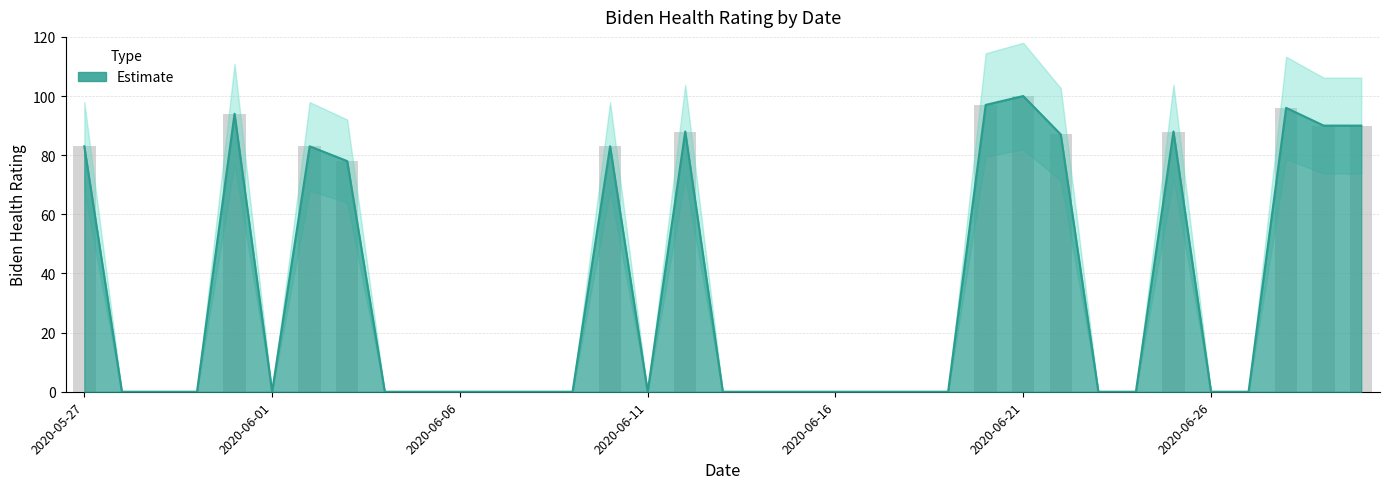

Reading right to left, transcribe all the data shown in this chart.

2020-06-30=90	2020-06-29=90	2020-06-28=96	2020-06-27=0	2020-06-26=0	2020-06-25=88	2020-06-24=0	2020-06-23=0	2020-06-22=87	2020-06-21=100	2020-06-20=97	2020-06-19=0	2020-06-18=0	2020-06-17=0	2020-06-16=0	2020-06-15=0	2020-06-14=0	2020-06-13=0	2020-06-12=88	2020-06-11=0	2020-06-10=83	2020-06-09=0	2020-06-08=0	2020-06-07=0	2020-06-06=0	2020-06-05=0	2020-06-04=0	2020-06-03=78	2020-06-02=83	2020-06-01=0	2020-05-31=94	2020-05-30=0	2020-05-29=0	2020-05-28=0	2020-05-27=83